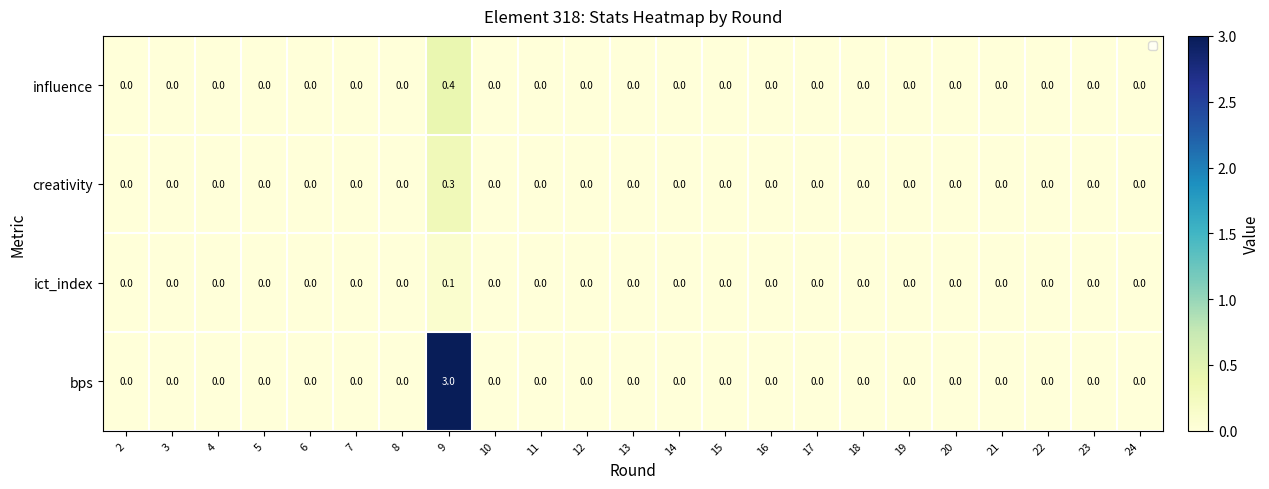

True or false: bps has a value of 0.2 at 24.

False